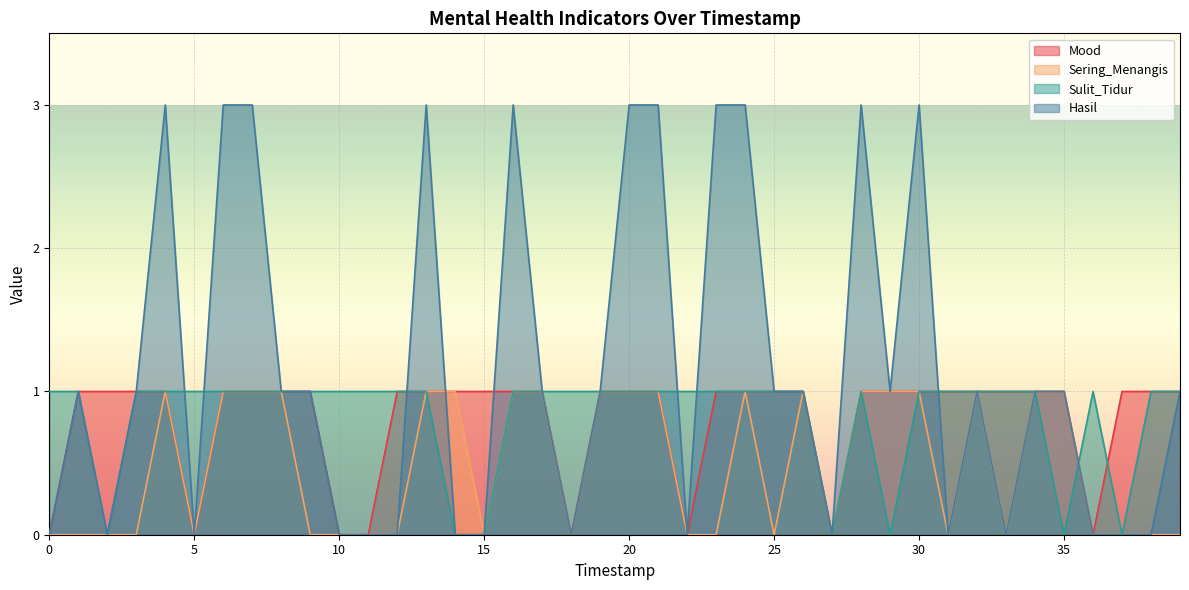

What are all the series names shown in the legend?

Mood, Sering_Menangis, Sulit_Tidur, Hasil